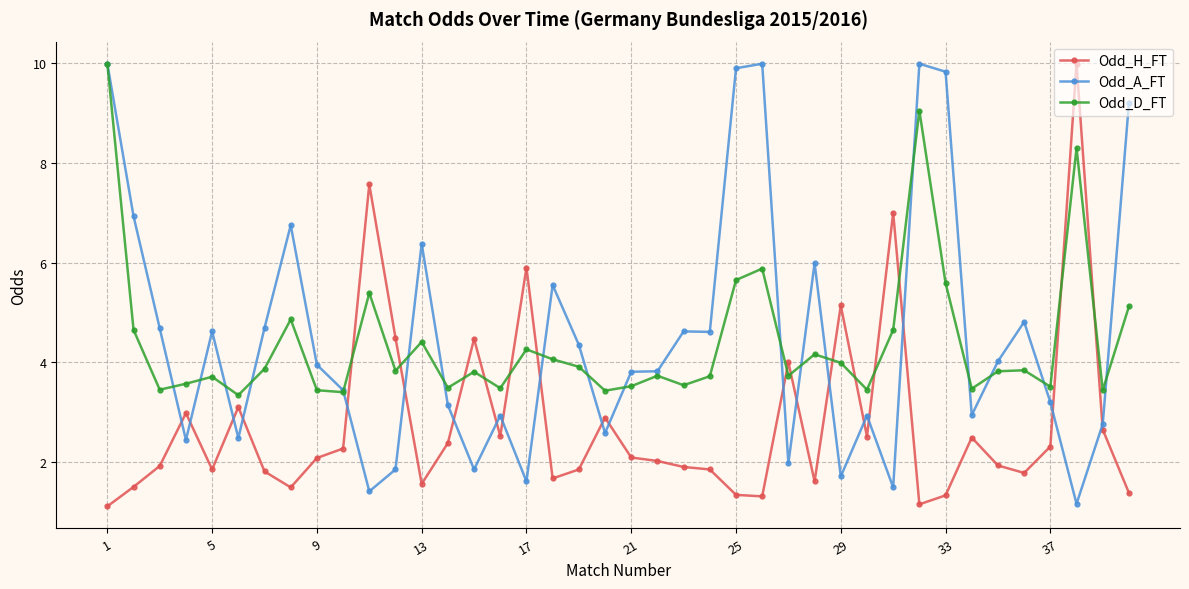

What is the maximum value for Odd_H_FT?

10.0